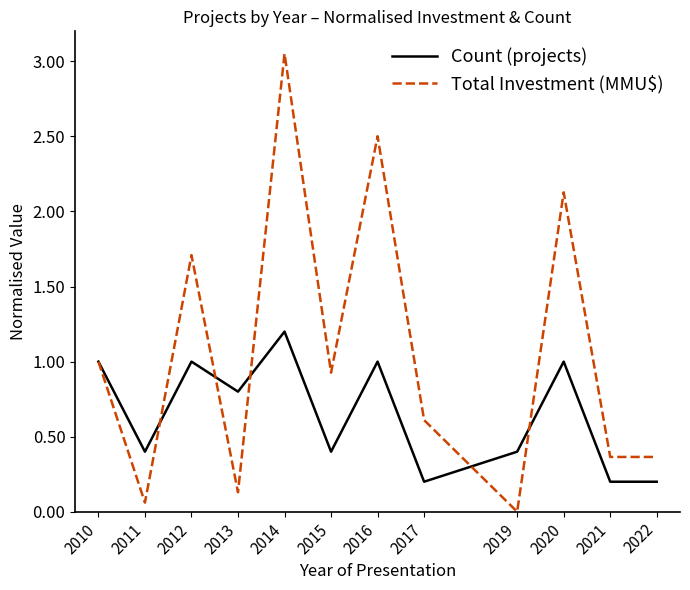

What is the sum of all Total Investment (MMU$) values?

12.8